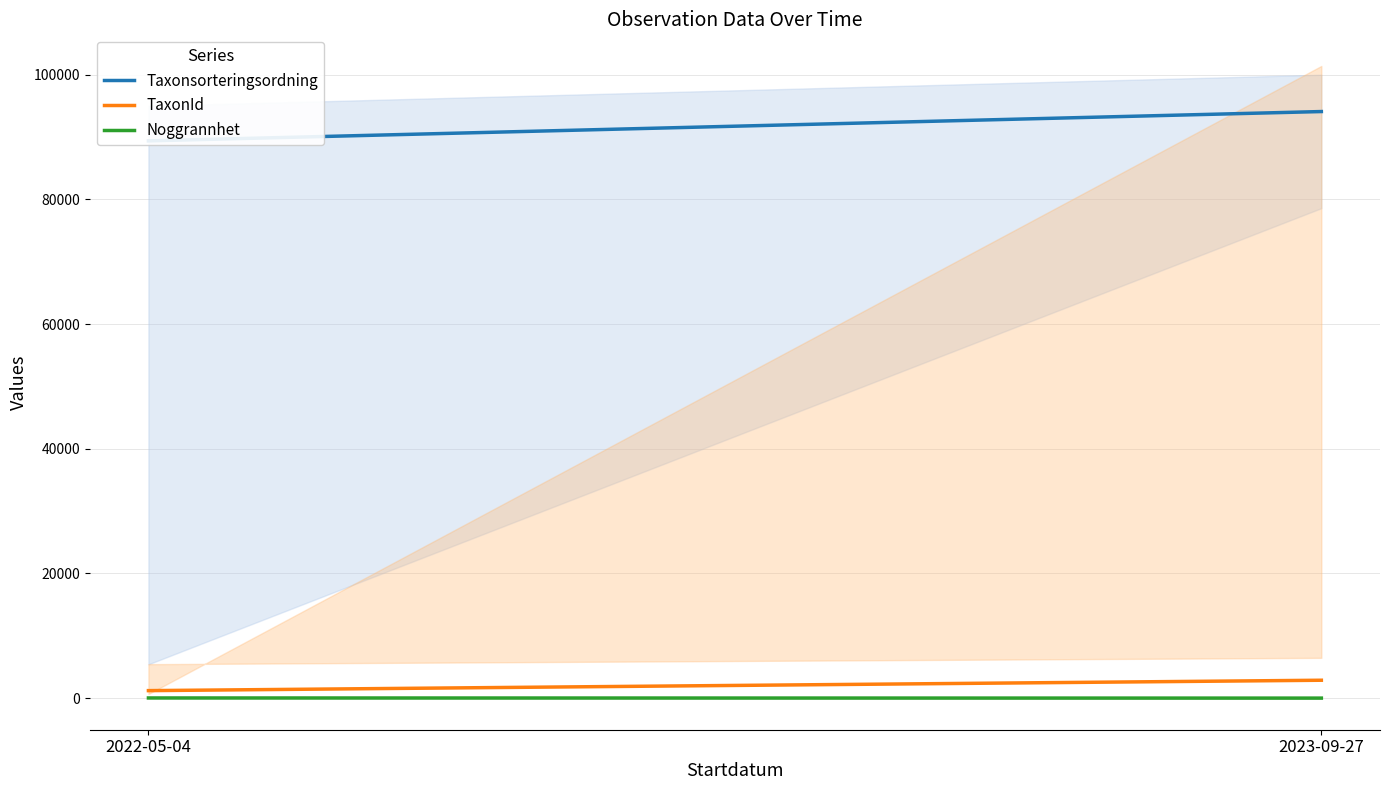

How many lines are shown in the chart?

3